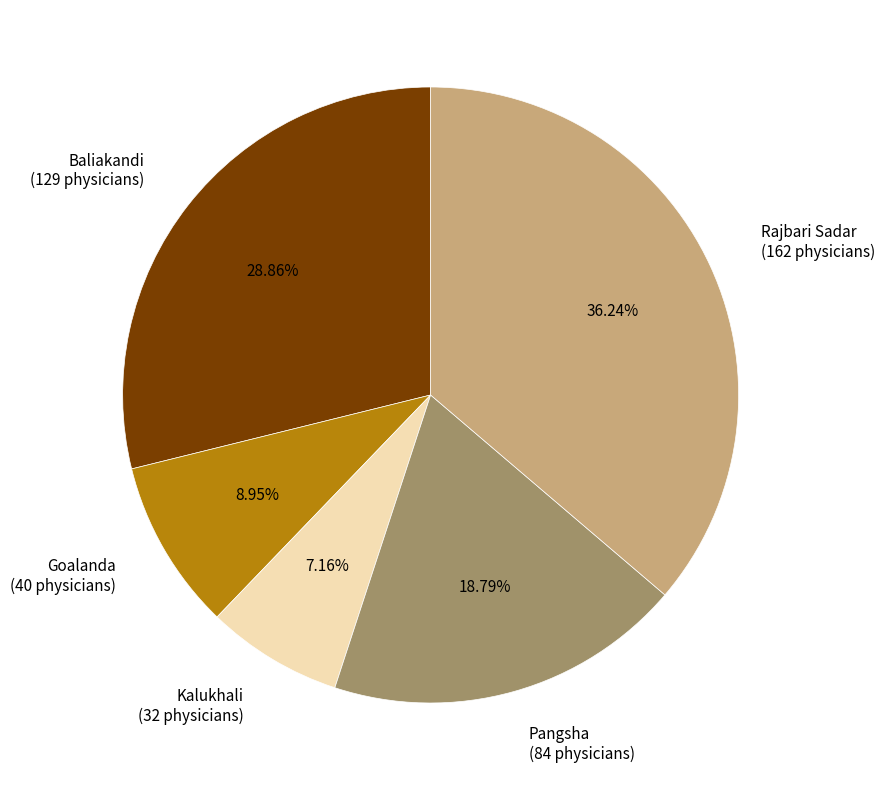

To the nearest percent, what portion does Baliakandi represent?

29%